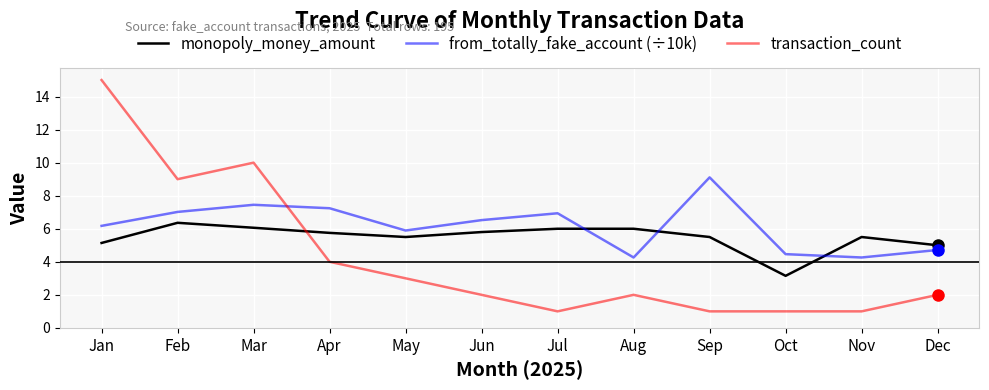

True or false: from_totally_fake_account (÷10k) and monopoly_money_amount intersect in this chart.

True